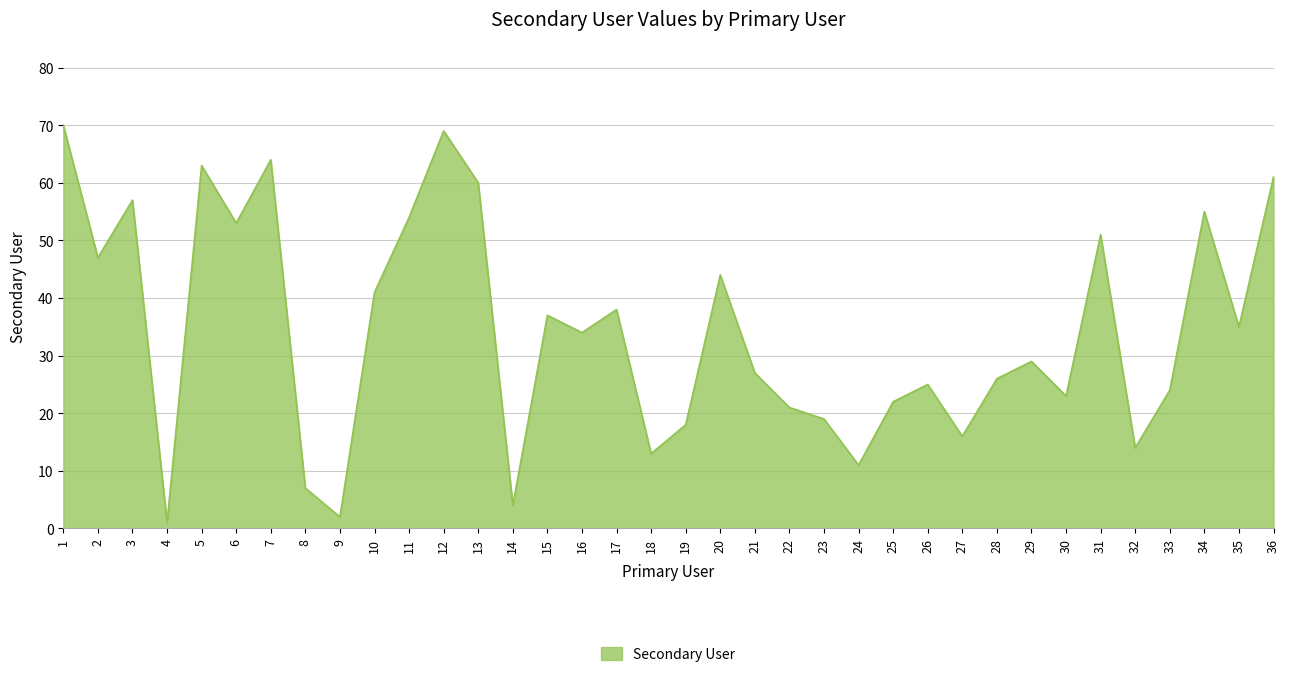

Where does the data first go above 34?

1